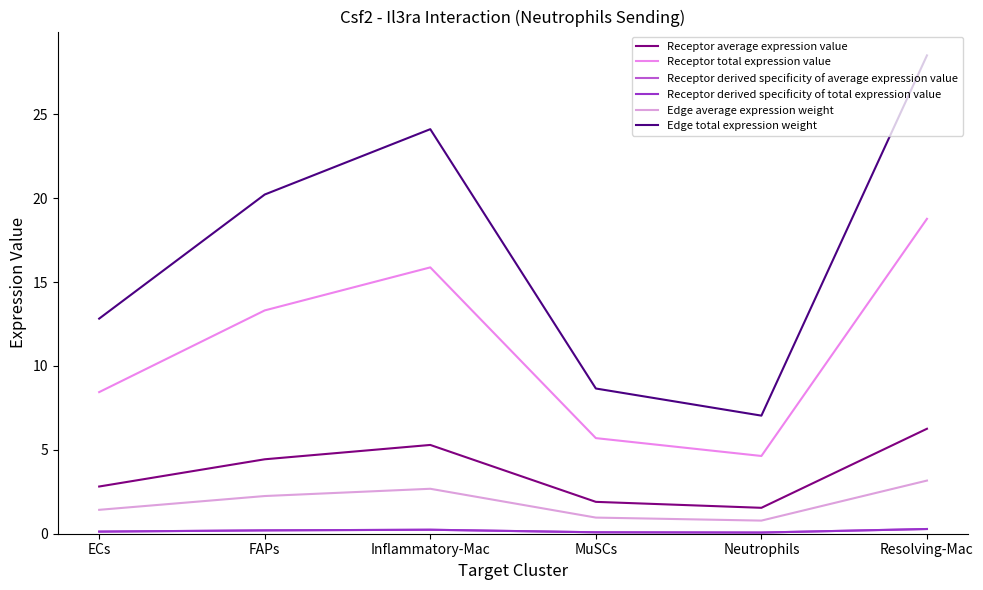

Is it true that Edge total expression weight equals 44.0 at Resolving-Mac?

False